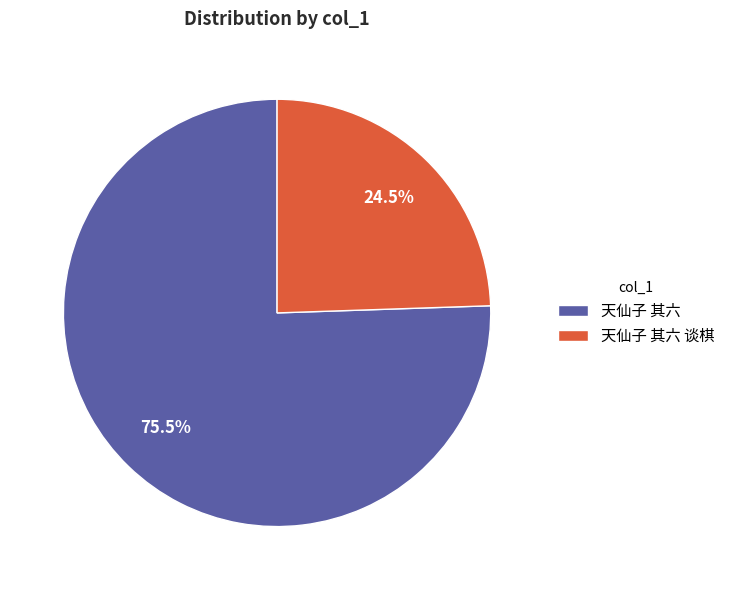

To the nearest percent, what is the difference between the largest and smallest slice percentages?

51%